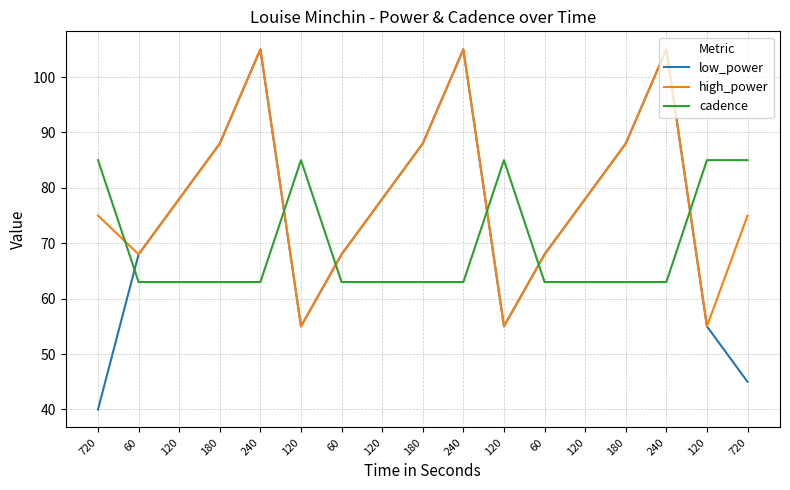

List the series in order of their peak value, highest first.

low_power, high_power, cadence